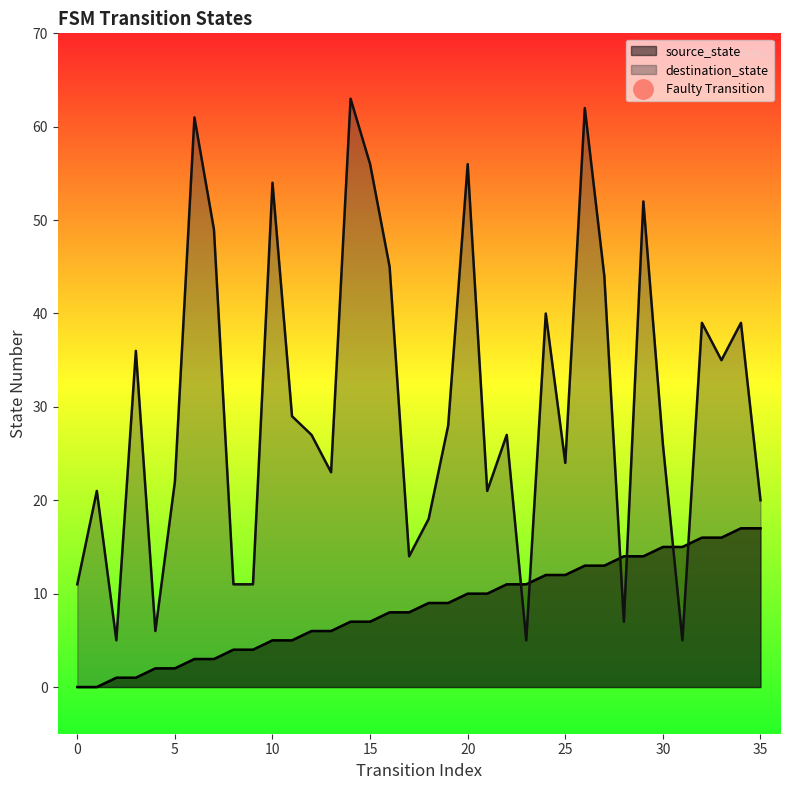

List the labels in order of destination_state value, smallest first.

2, 23, 31, 4, 28, 0, 8, 9, 17, 18, 35, 1, 21, 5, 13, 25, 30, 12, 22, 19, 11, 33, 3, 32, 34, 24, 27, 16, 7, 29, 10, 15, 20, 6, 26, 14